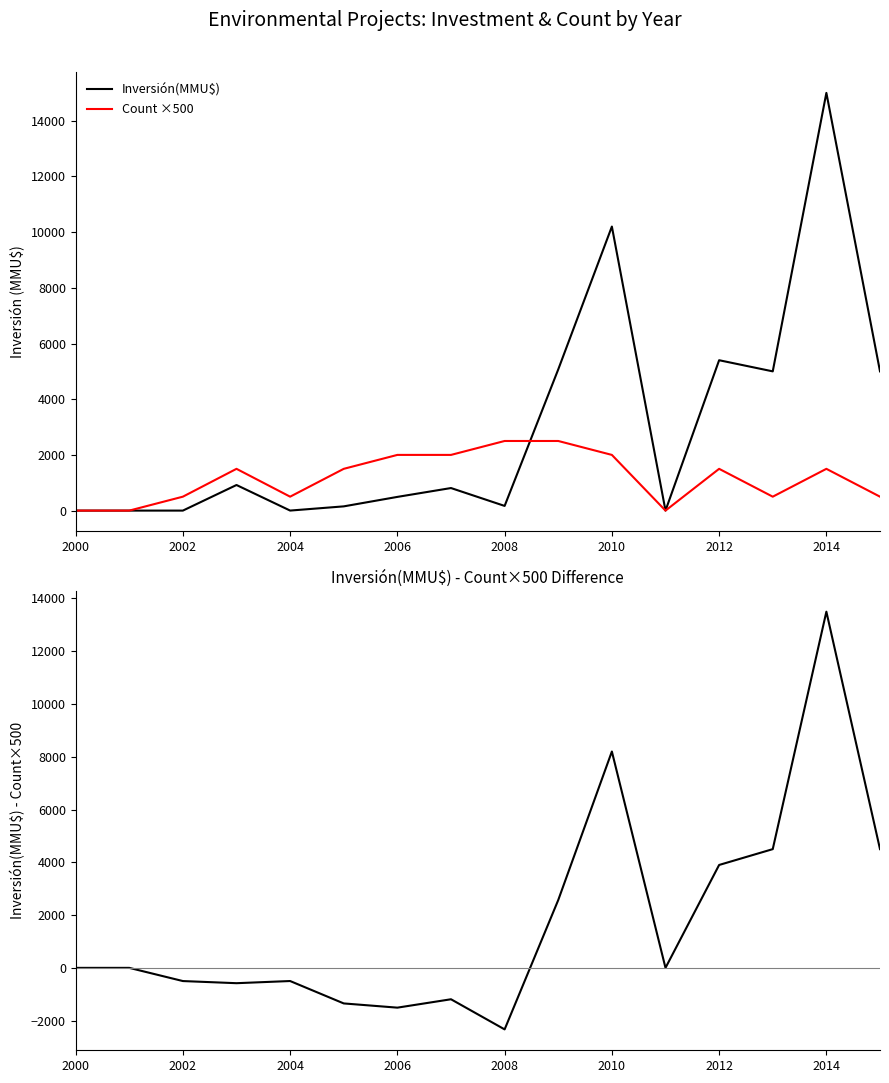

True or false: Count ×500 has a value of 2000 at 2010.

True